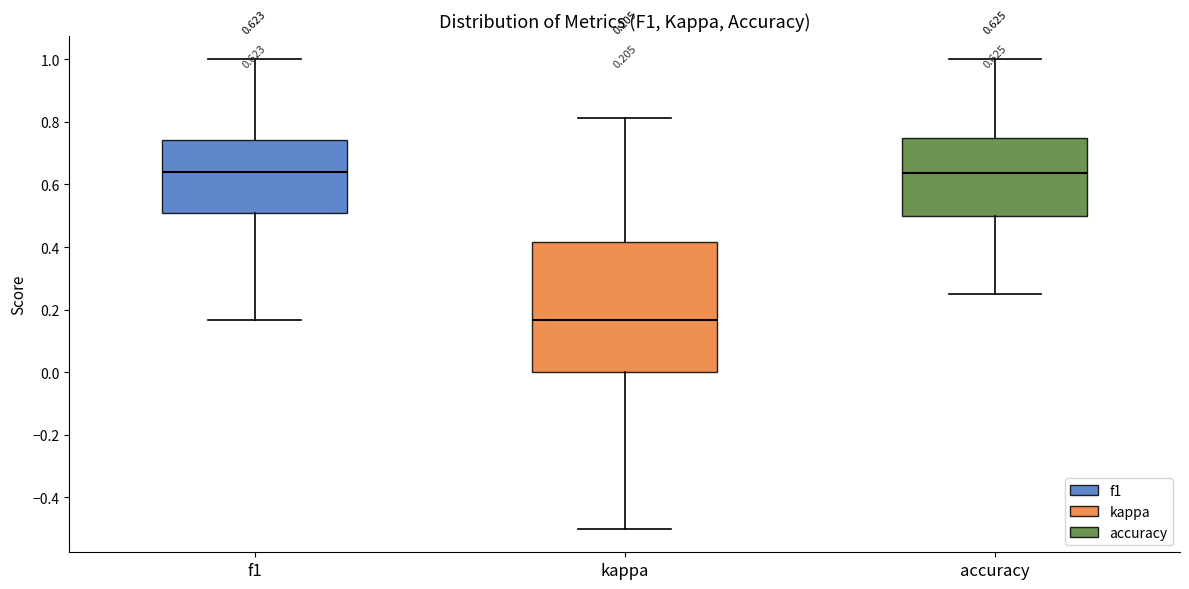

Comparing the boxes themselves (not the whiskers), which one is the tallest?

kappa